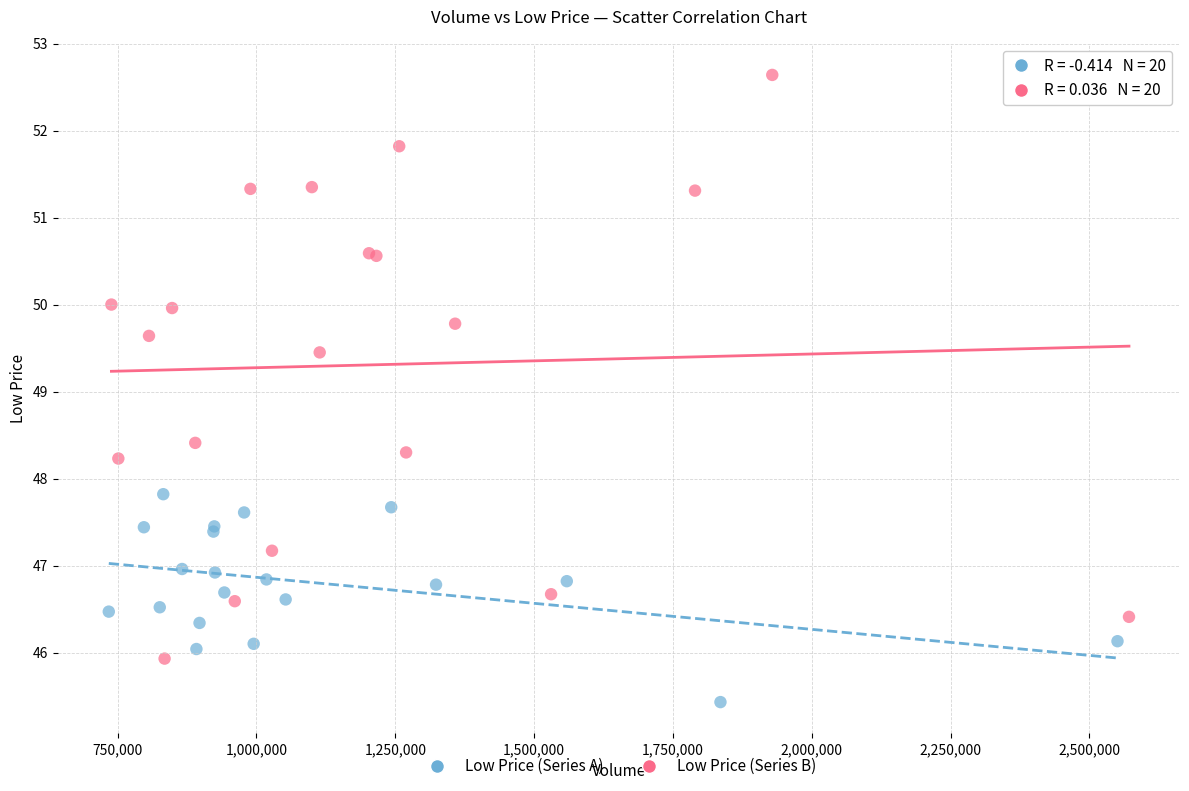

Which series contains the highest Y value?

Low Price (Series B)